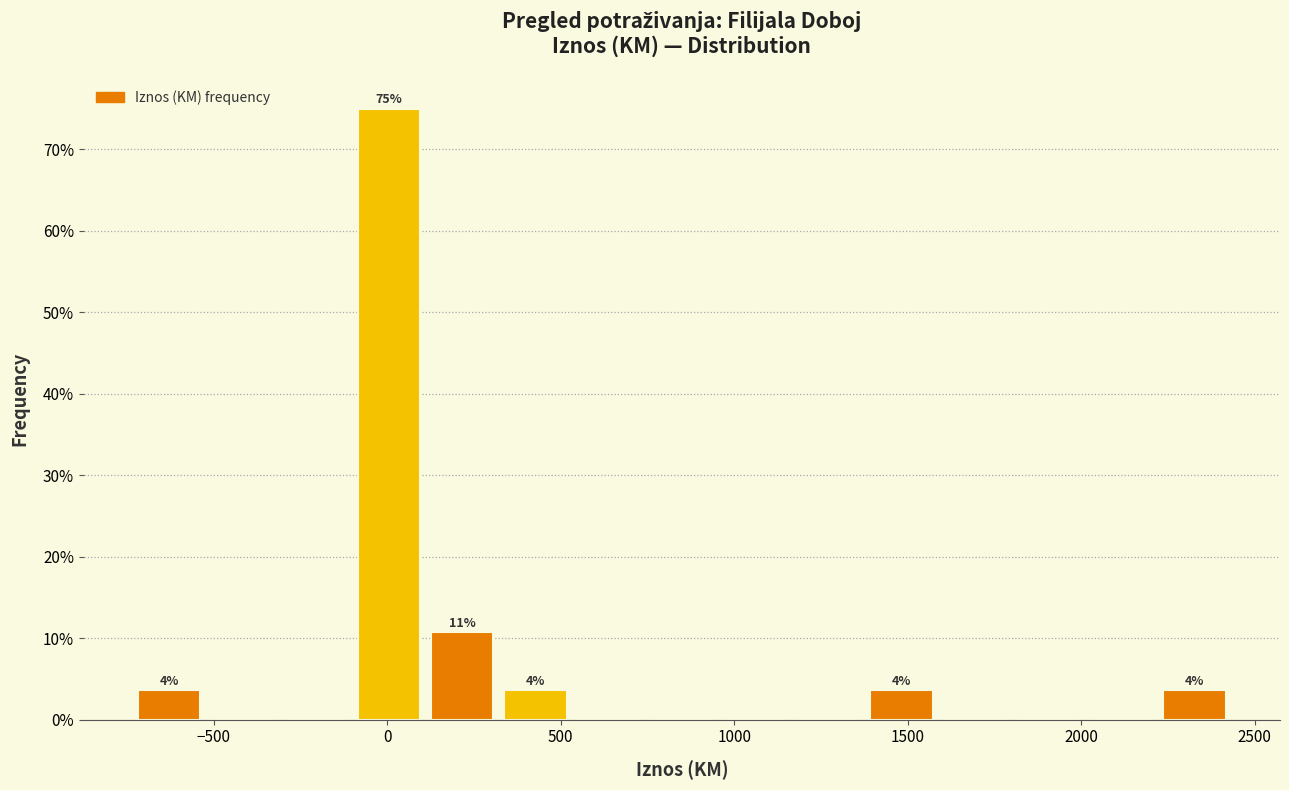

Over which range of the x-axis is the bar tallest?

-100 to 100